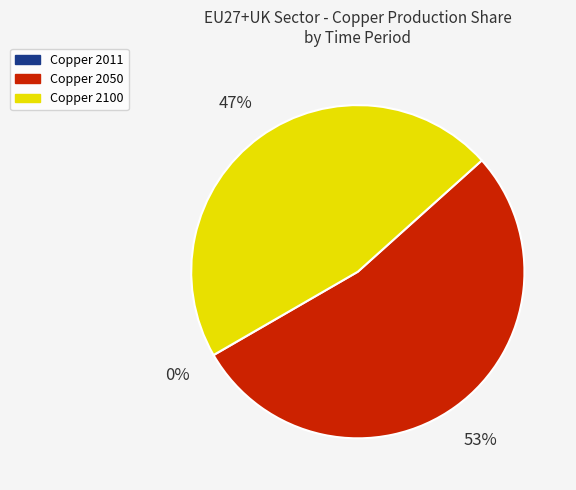

To the nearest percent, what is the average slice percentage?

33%